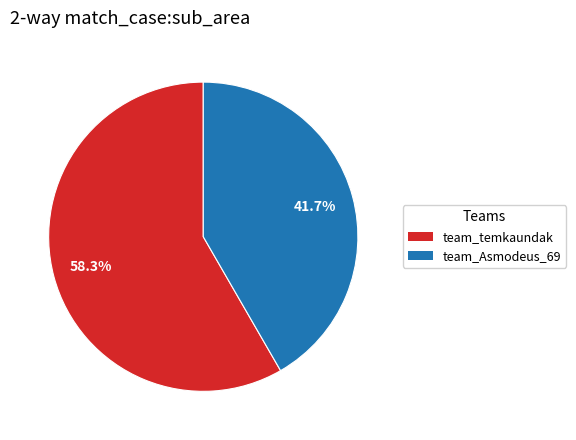

Which slice is the largest?

team_temkaundak